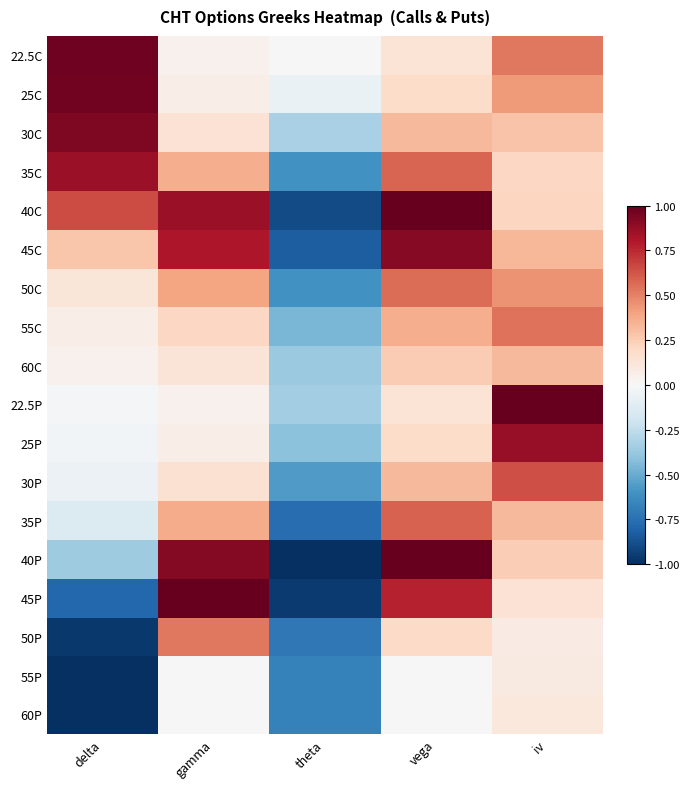

Reading right to left, what are all the values shown in this chart?

22.5C: iv=0.5	vega=0.1	theta=0.0	gamma=0.0	delta=1.0
25C: iv=0.4	vega=0.2	theta=-0.1	gamma=0.1	delta=1.0
30C: iv=0.3	vega=0.3	theta=-0.3	gamma=0.1	delta=0.9
35C: iv=0.2	vega=0.6	theta=-0.6	gamma=0.4	delta=0.9
40C: iv=0.2	vega=1.0	theta=-0.9	gamma=0.9	delta=0.7
45C: iv=0.3	vega=0.9	theta=-0.8	gamma=0.8	delta=0.3
50C: iv=0.4	vega=0.6	theta=-0.6	gamma=0.4	delta=0.1
55C: iv=0.5	vega=0.4	theta=-0.5	gamma=0.2	delta=0.1
60C: iv=0.3	vega=0.3	theta=-0.4	gamma=0.1	delta=0.0
22.5P: iv=1.0	vega=0.1	theta=-0.3	gamma=0.0	delta=-0.0
25P: iv=0.9	vega=0.2	theta=-0.4	gamma=0.1	delta=-0.0
30P: iv=0.6	vega=0.3	theta=-0.6	gamma=0.2	delta=-0.1
35P: iv=0.3	vega=0.6	theta=-0.8	gamma=0.4	delta=-0.1
40P: iv=0.2	vega=1.0	theta=-1.0	gamma=0.9	delta=-0.4
45P: iv=0.1	vega=0.8	theta=-1.0	gamma=1.0	delta=-0.8
50P: iv=0.1	vega=0.2	theta=-0.7	gamma=0.5	delta=-1.0
55P: iv=0.1	vega=0.0	theta=-0.7	gamma=0.0	delta=-1.0
60P: iv=0.1	vega=0.0	theta=-0.7	gamma=0.0	delta=-1.0